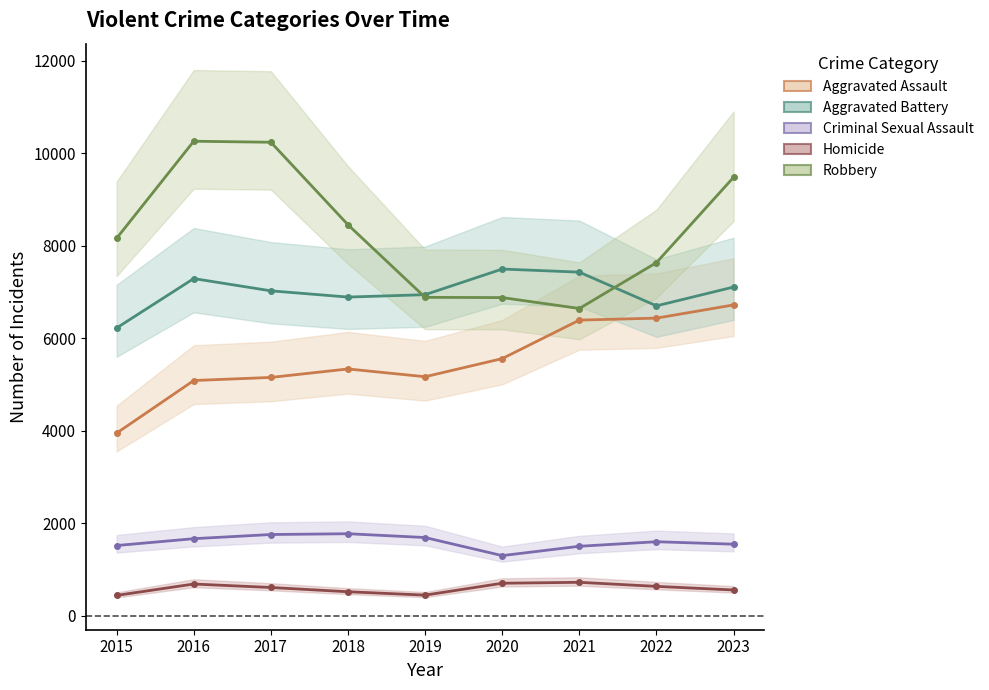

Is the value of Homicide at 2020 greater than the value of Robbery at 2015?

No